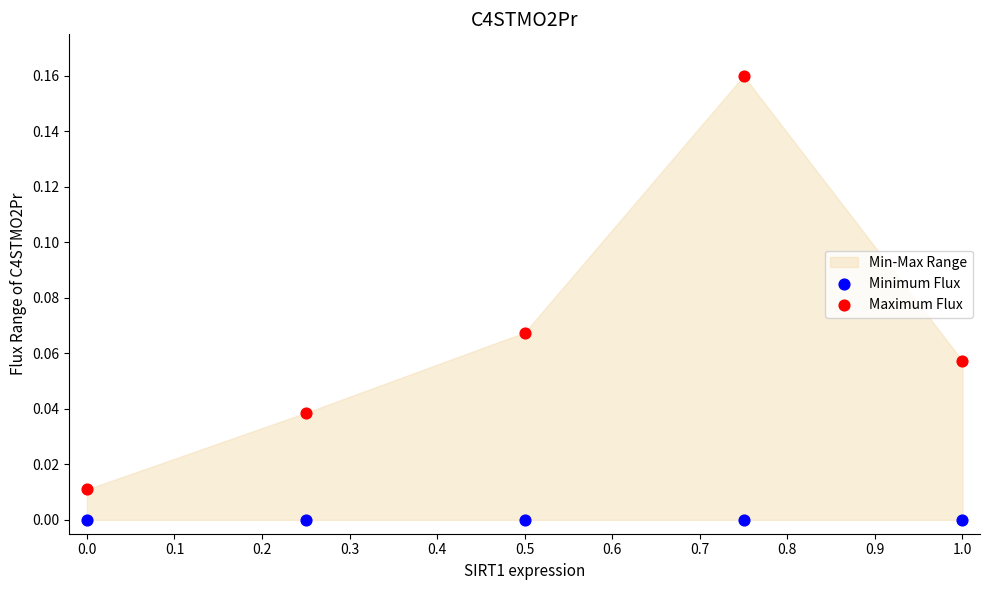

Across all data points, what is the average X value?

0.5